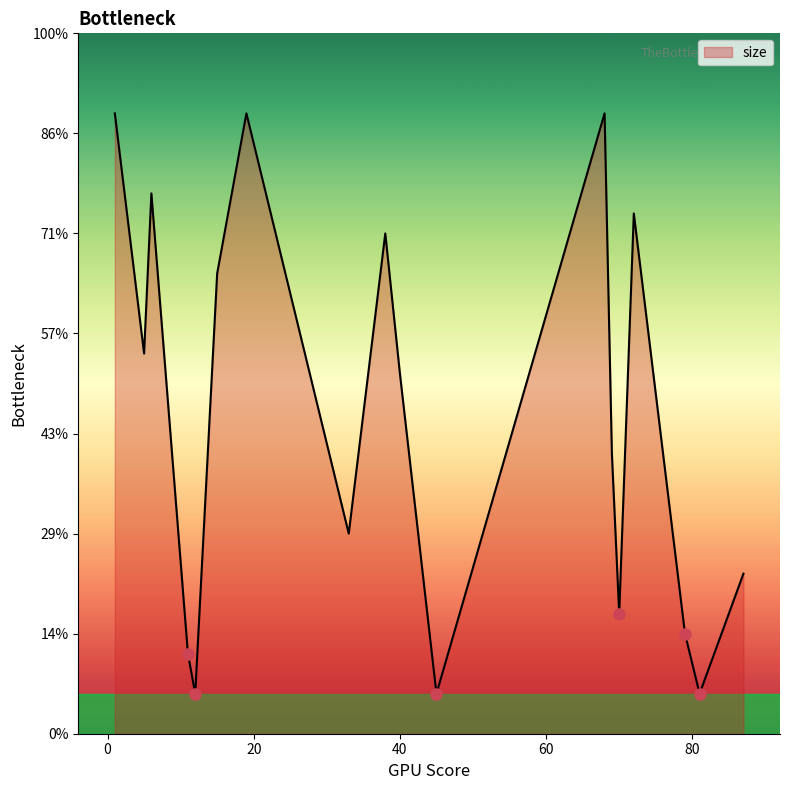

Is this an area chart (filled region under the line)?

Yes